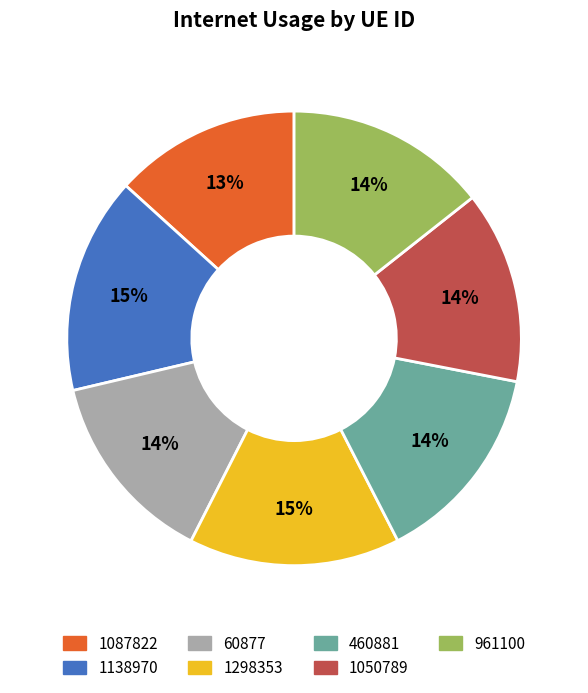

Approximately how many times larger is the value at 961100 compared to 460881?

1.0